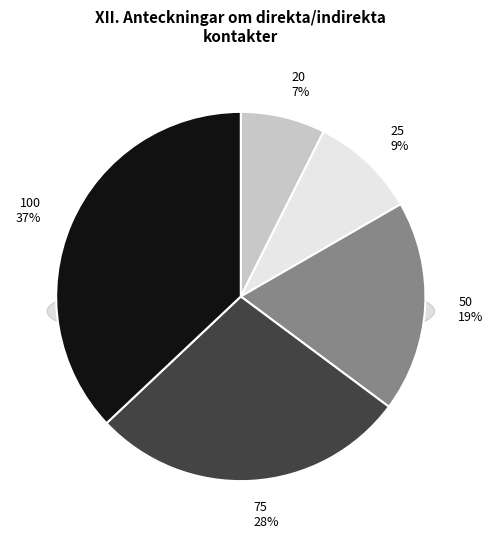

Is the sum of 25 and 50 greater than half?

No